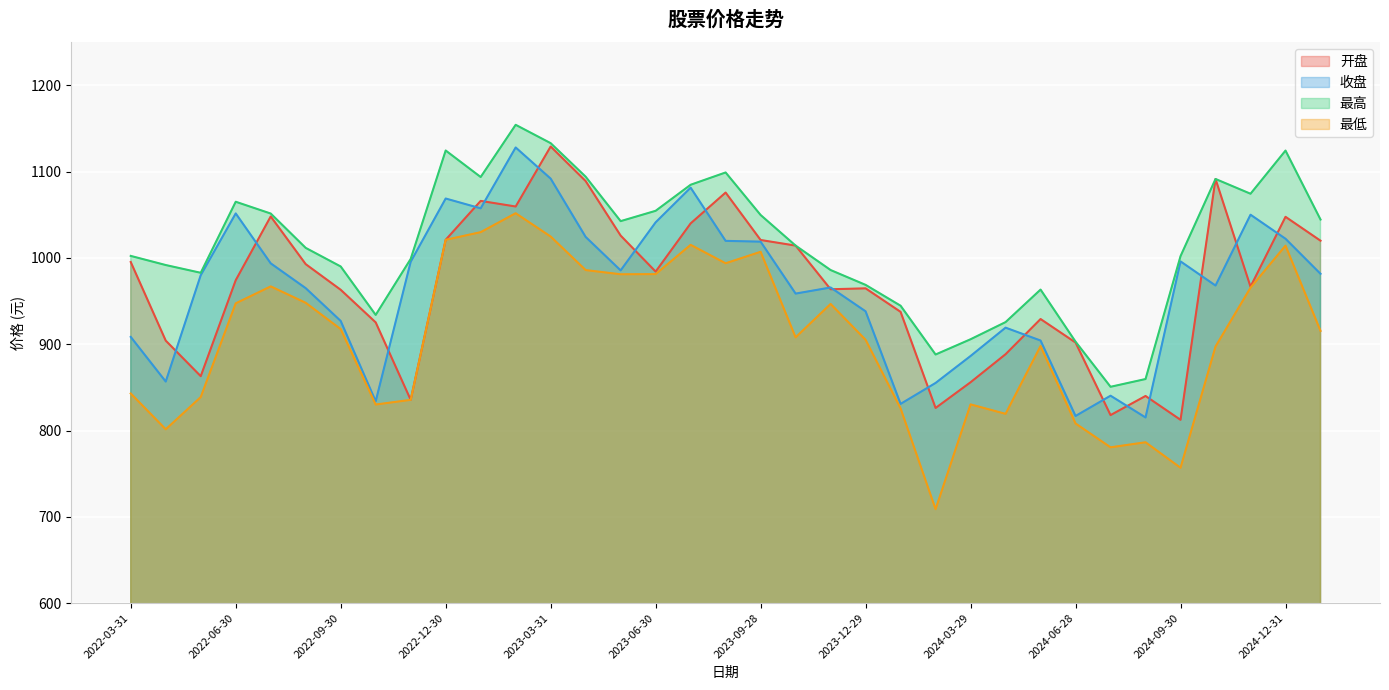

True or false: 最高 and 最低 cross at least once.

False